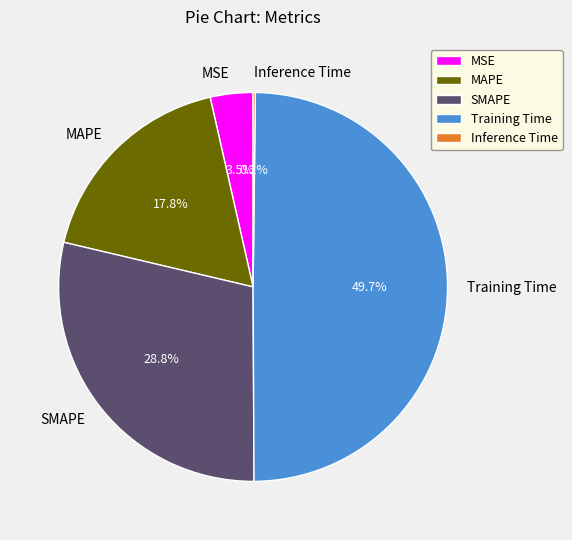

Combined, what portion of the pie is MSE and MAPE?

21.3%